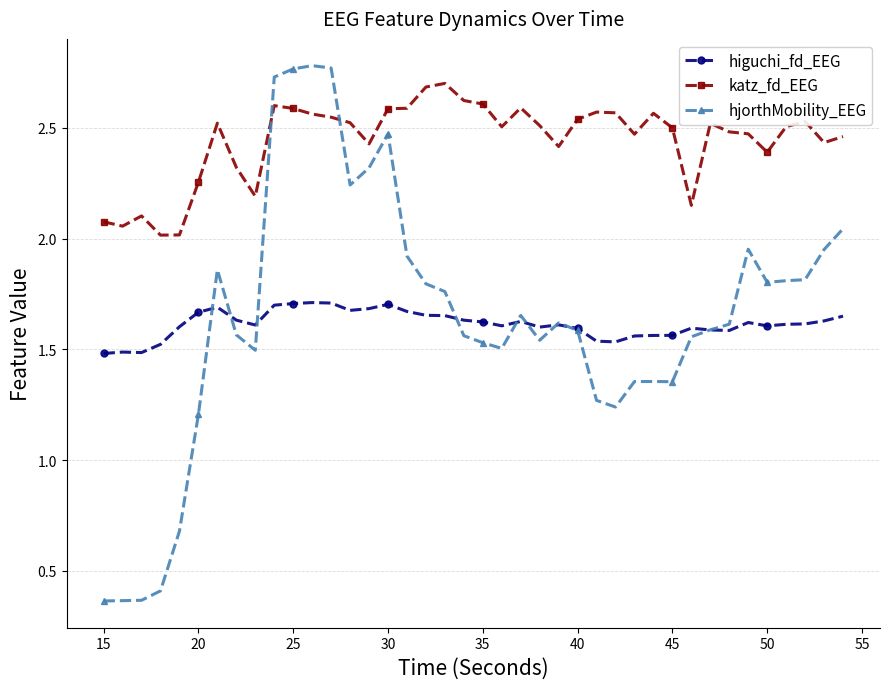

True or false: katz_fd_EEG and higuchi_fd_EEG cross at least once.

False